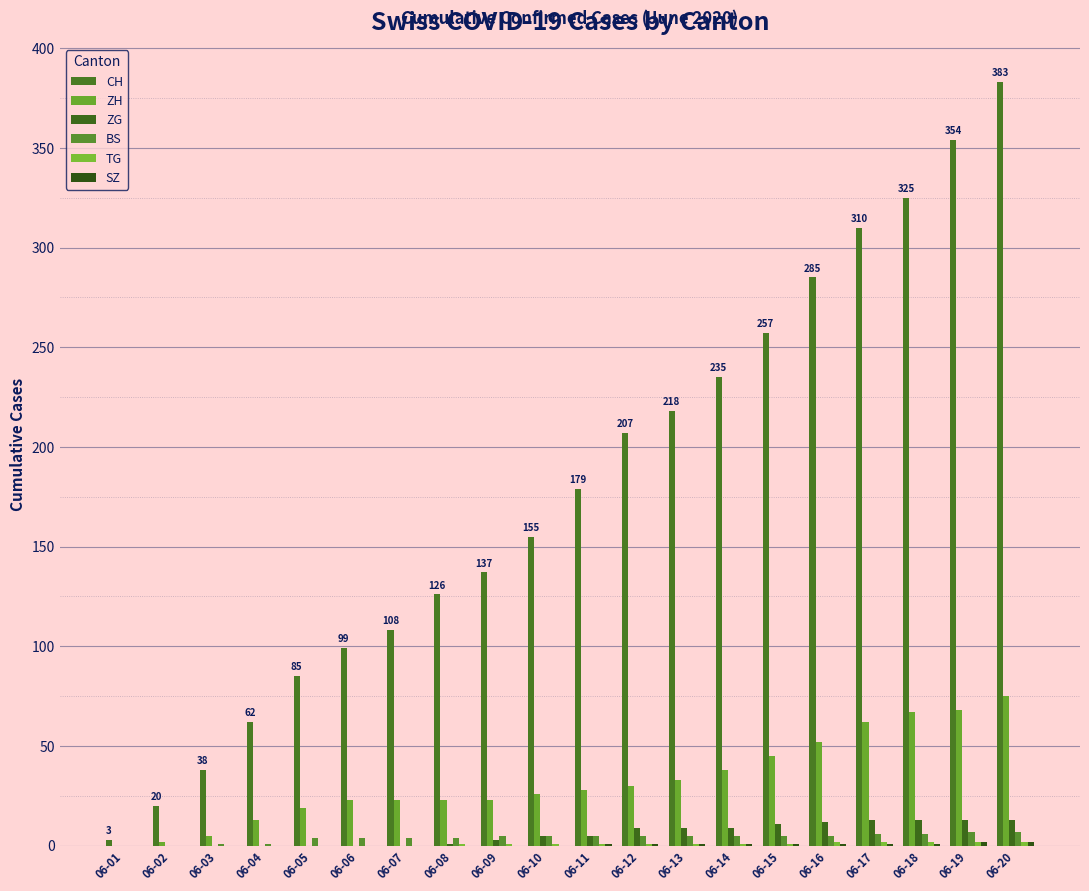

Rank the series by their maximum value, from lowest to highest.

TG, SZ, BS, ZG, ZH, CH